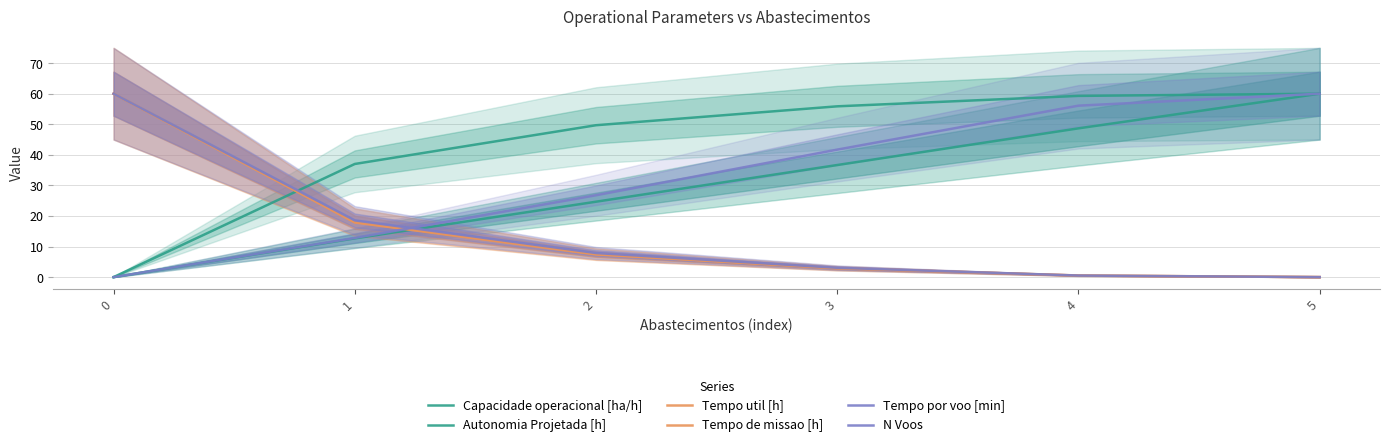

Is the value of Tempo util [h] at 2 greater than the value of Tempo de missao [h] at 1?

No